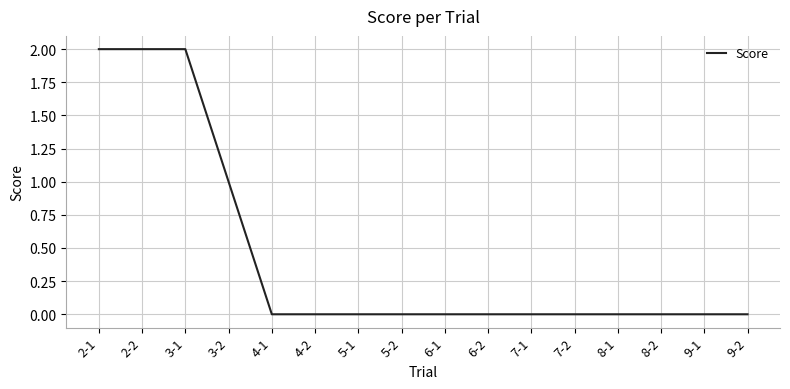

True or false: the data shows 0 at 5-1.

True